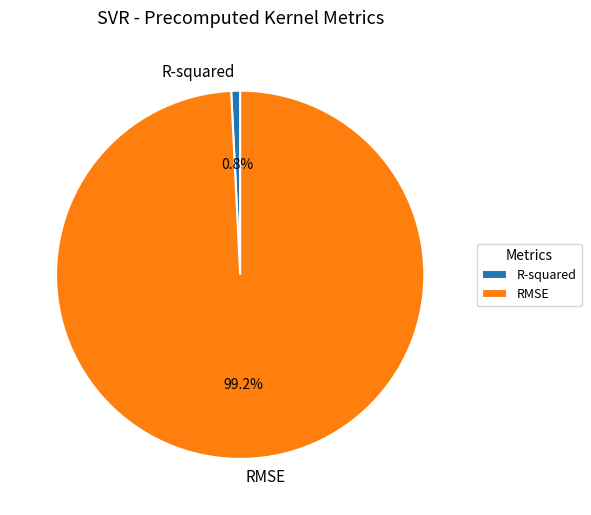

What percentage is NOT represented by RMSE?

0.8%